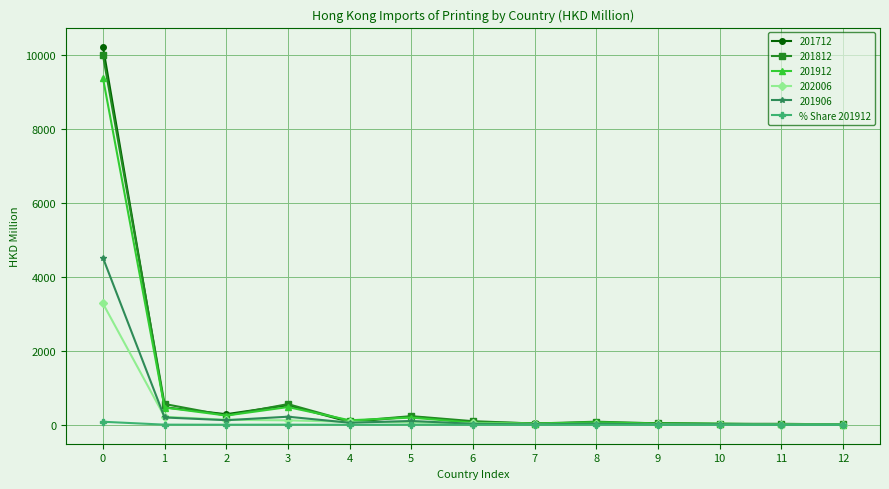

Which series has the largest range (max minus min)?

201712